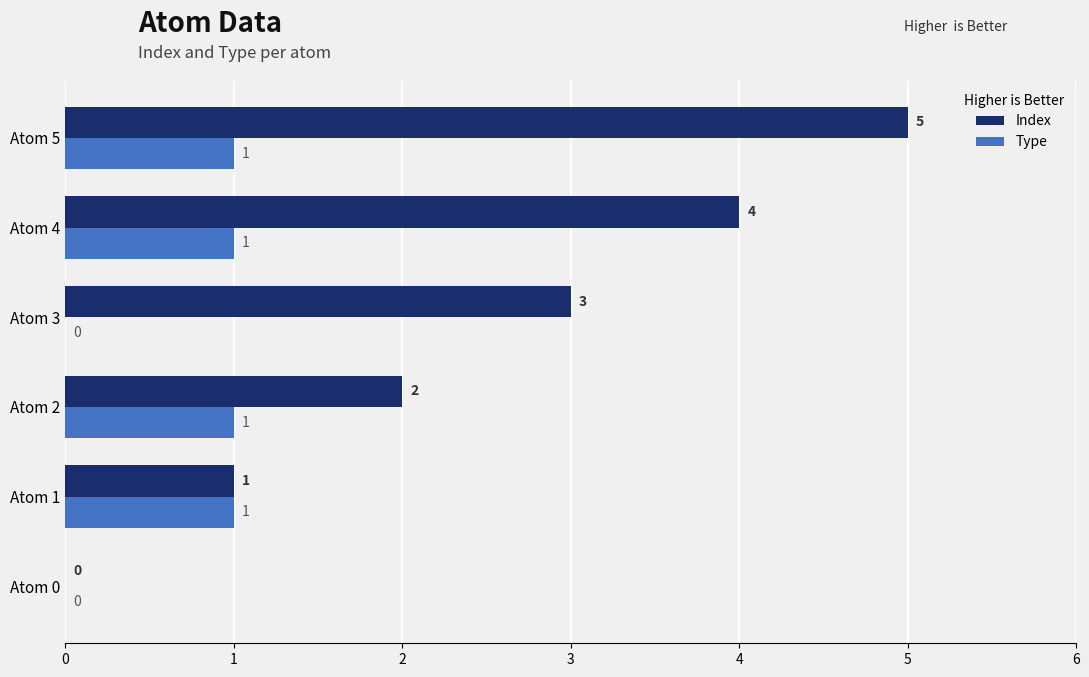

What is the maximum value for Index?

5